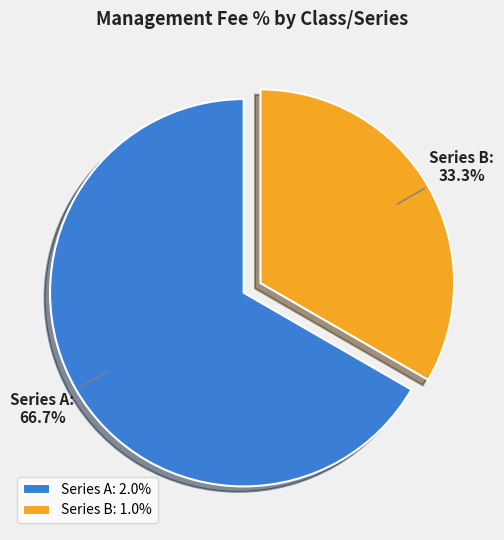

To the nearest percent, what is the combined percentage of Series A and Series B?

100%